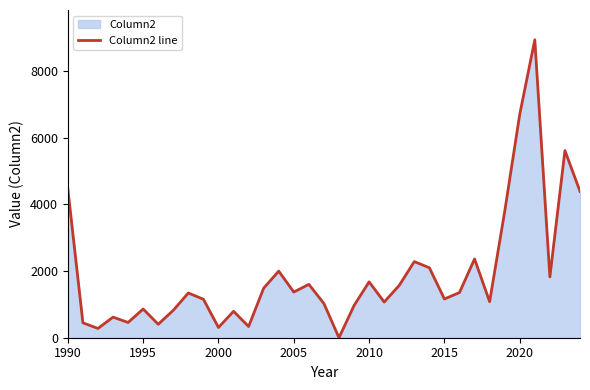

How many values are below 1342?

17